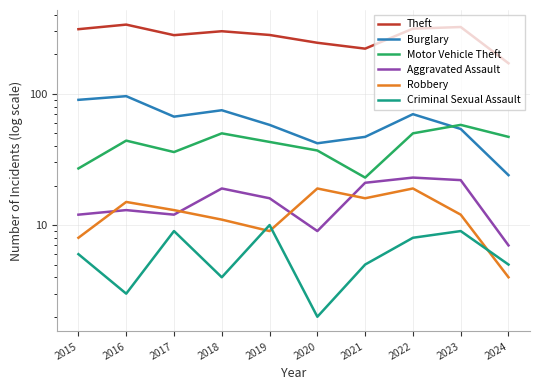

What are all the series names shown in the legend?

Theft, Burglary, Motor Vehicle Theft, Aggravated Assault, Robbery, Criminal Sexual Assault